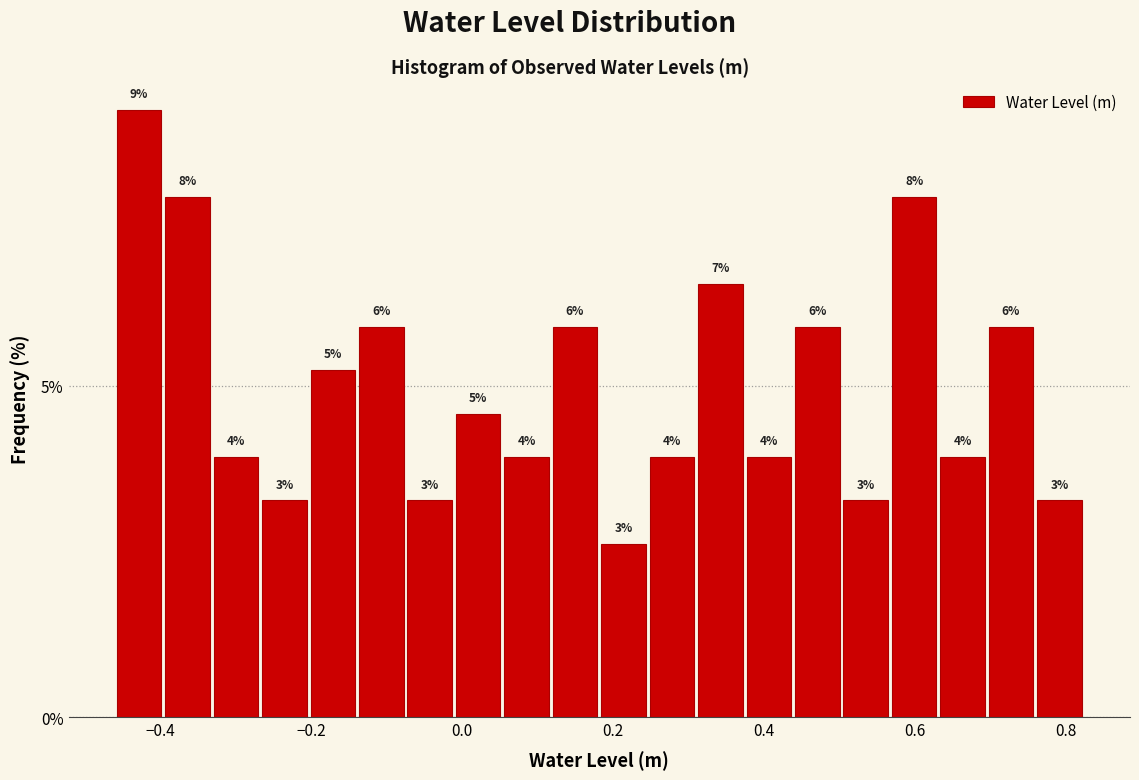

Around what value on the x-axis is the tallest bar? Give the approximate position of its centre, as read against the axis.

-0.42